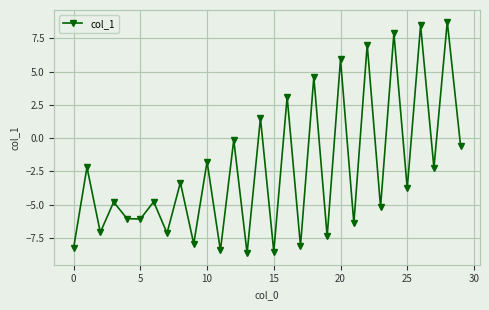

What is the smallest value displayed?

-8.7